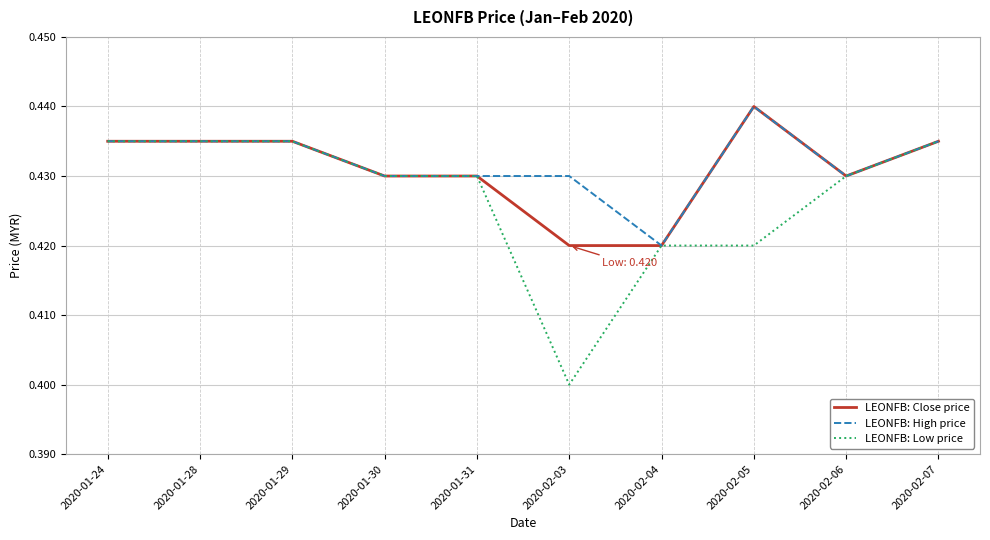

Which label corresponds to the smallest value in the chart?

2020-02-03